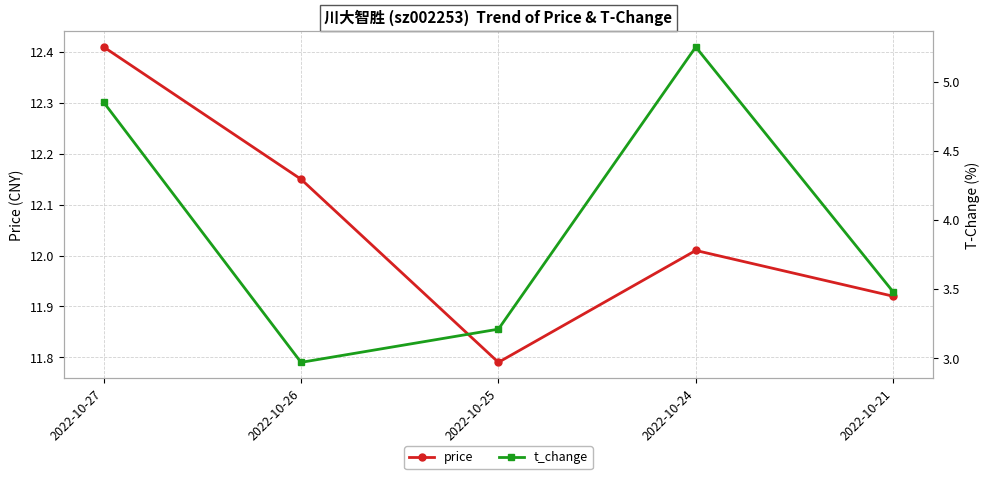

At which label does price reach its peak?

2022-10-27